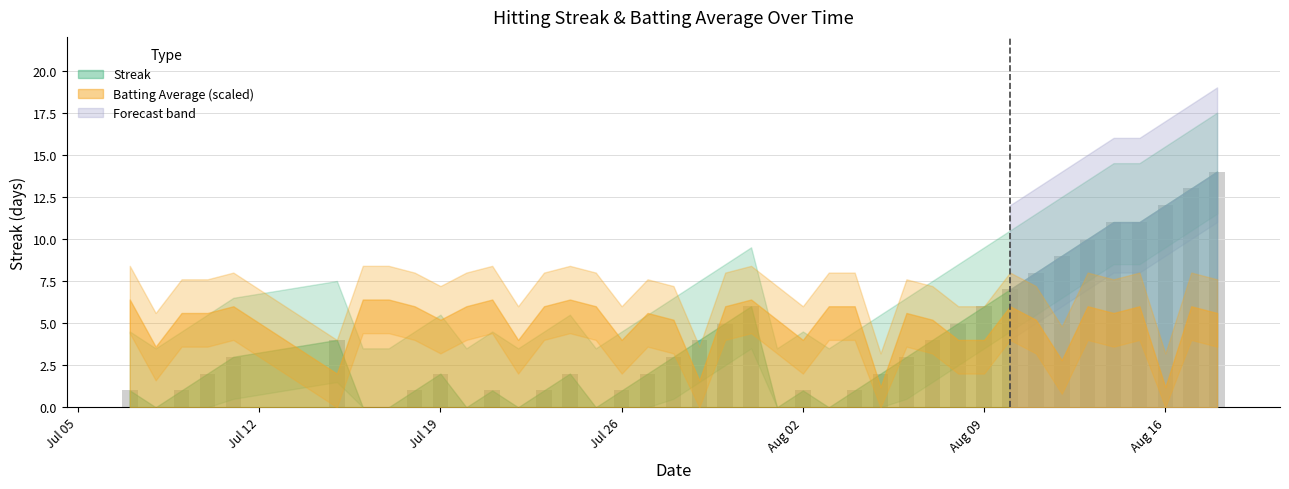

What is the greatest value displayed?

14